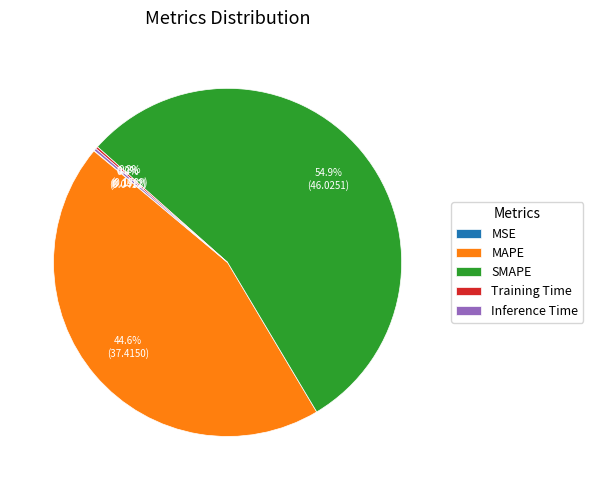

What is the majority slice?

SMAPE